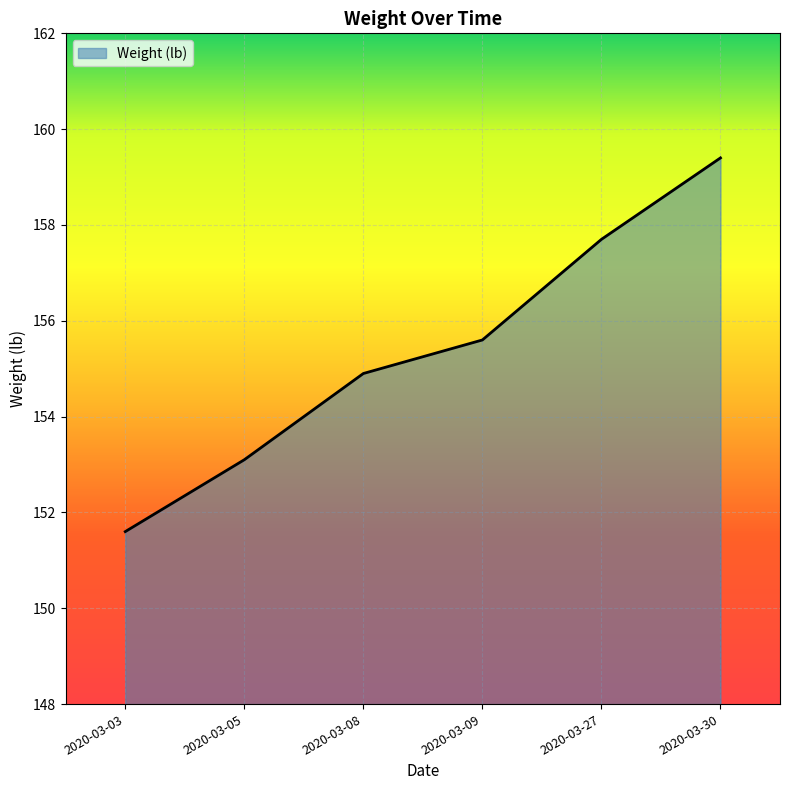

The chart shows a value of 44.2 at 2020-03-05. True or false?

False